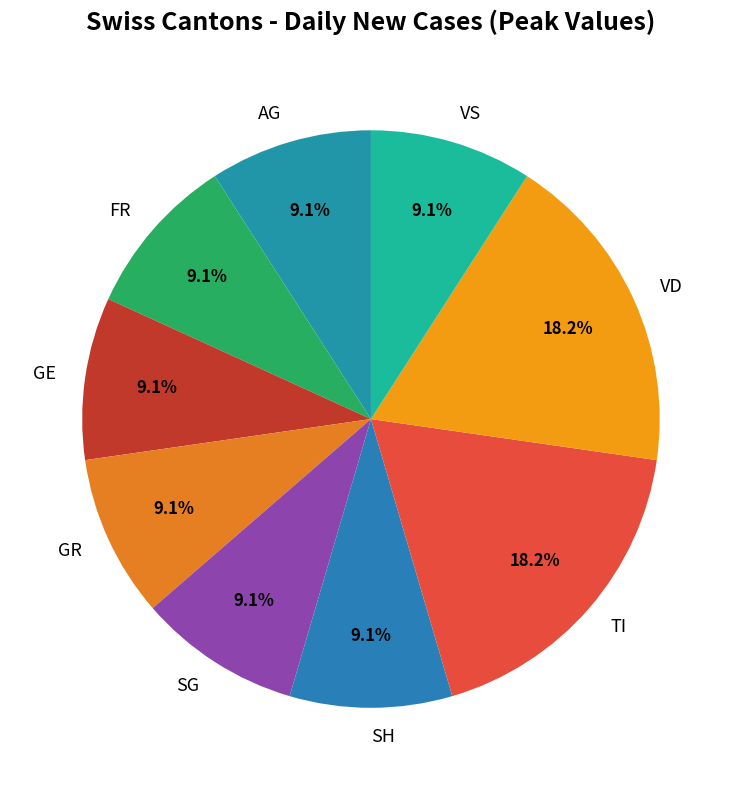

Does TI represent more than half of the total?

No